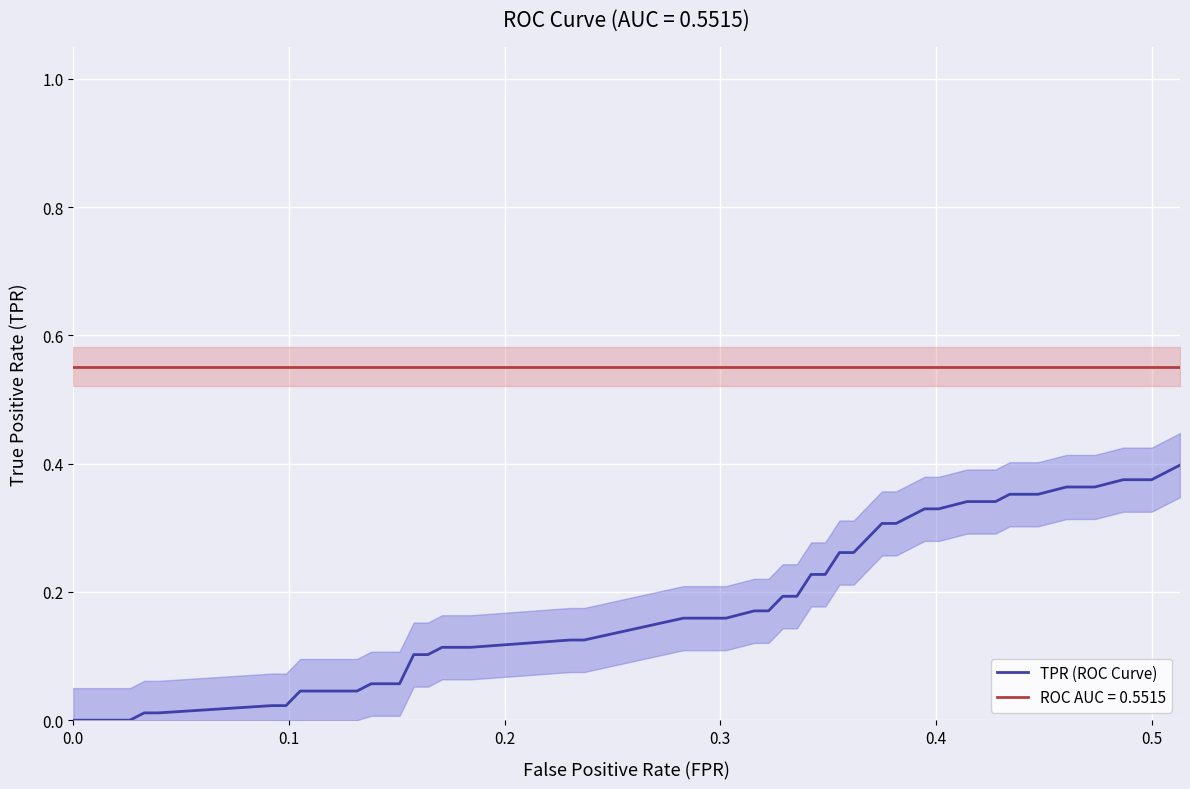

Reading left to right, list all the values displayed in this chart.

0.0	0.0	0.0	0.0	0.0	0.0	0.0	0.0	0.0	0.1	0.1	0.1	0.1	0.1	0.1	0.1	0.1	0.2	0.2	0.2	0.2	0.2	0.2	0.2	0.2	0.3	0.3	0.3	0.3	0.3	0.3	0.3	0.3	0.4	0.4	0.4	0.4	0.4	0.4	0.4